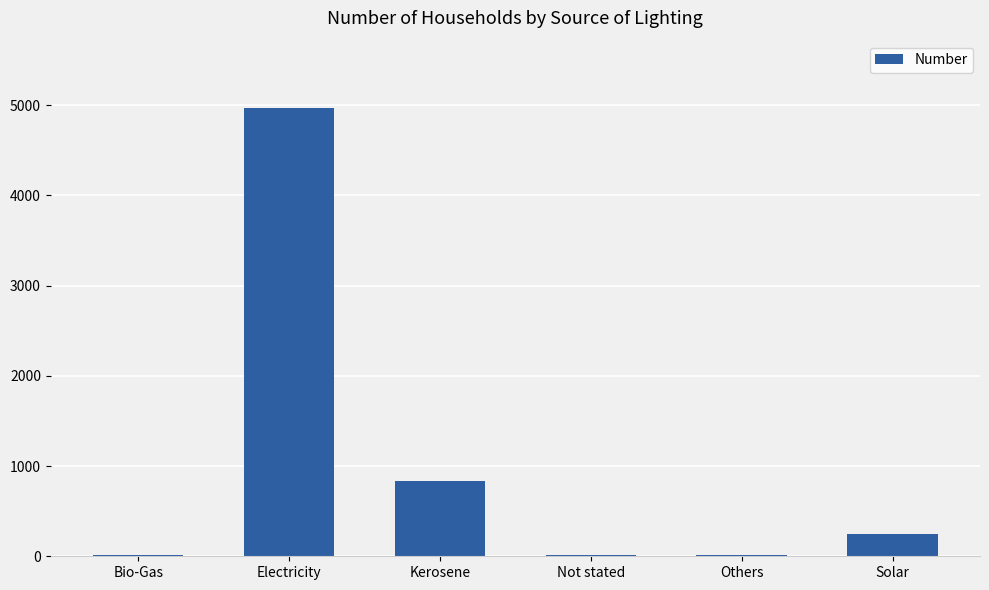

What is the sum of all values?

6083